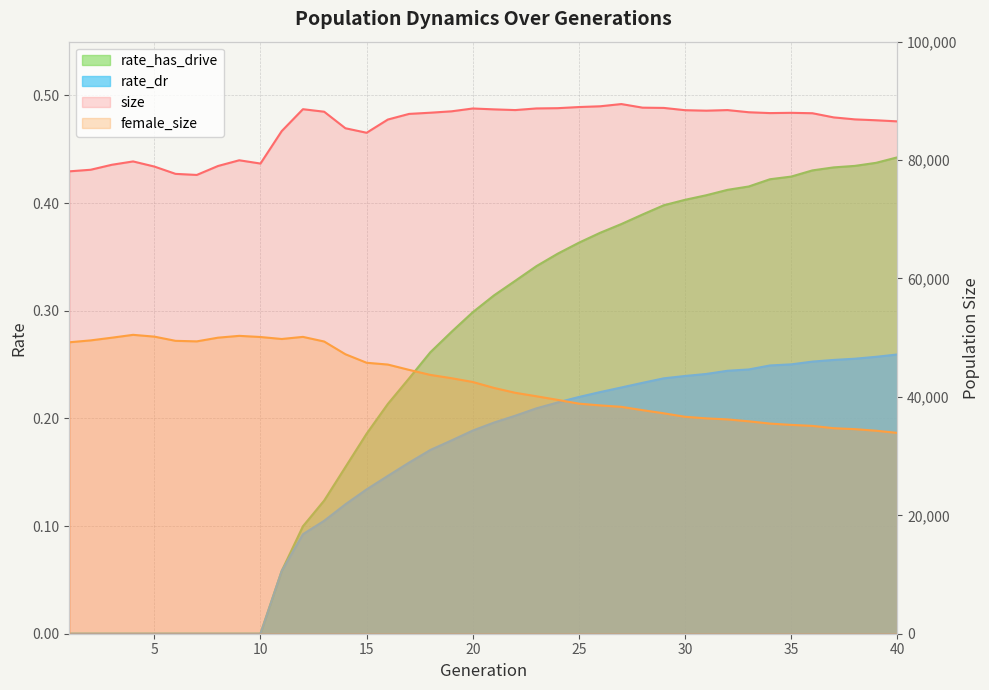

What are all the series names shown in the legend?

size, female_size, rate_dr, rate_has_drive